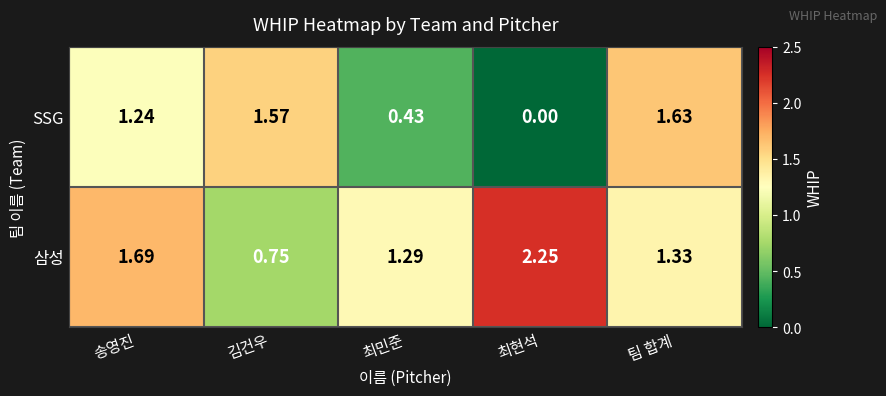

Between 송영진 and 최현석, which series saw the biggest shift?

SSG